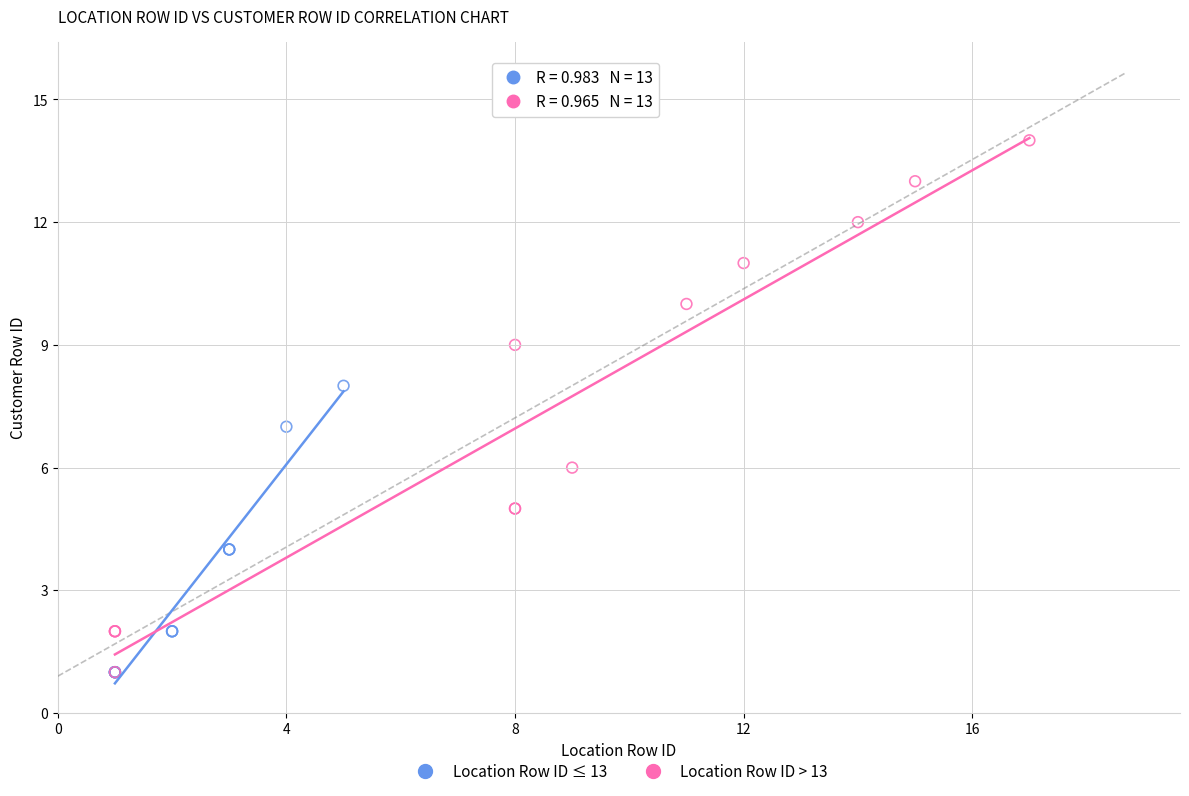

Which series has the largest Y range (max minus min)?

Location Row ID > 13